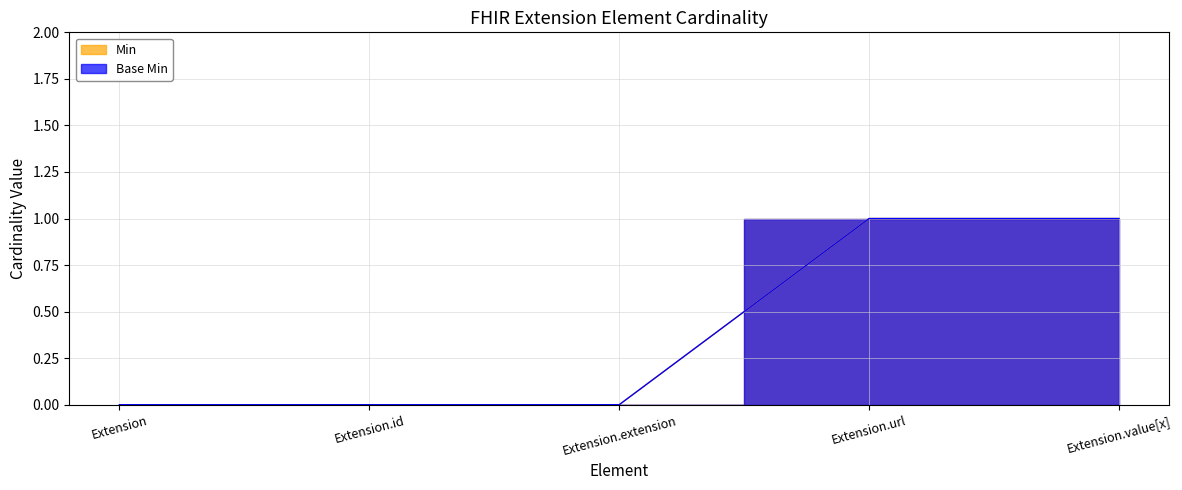

Rank the series at Extension.url from highest to lowest value.

Min, Base Min